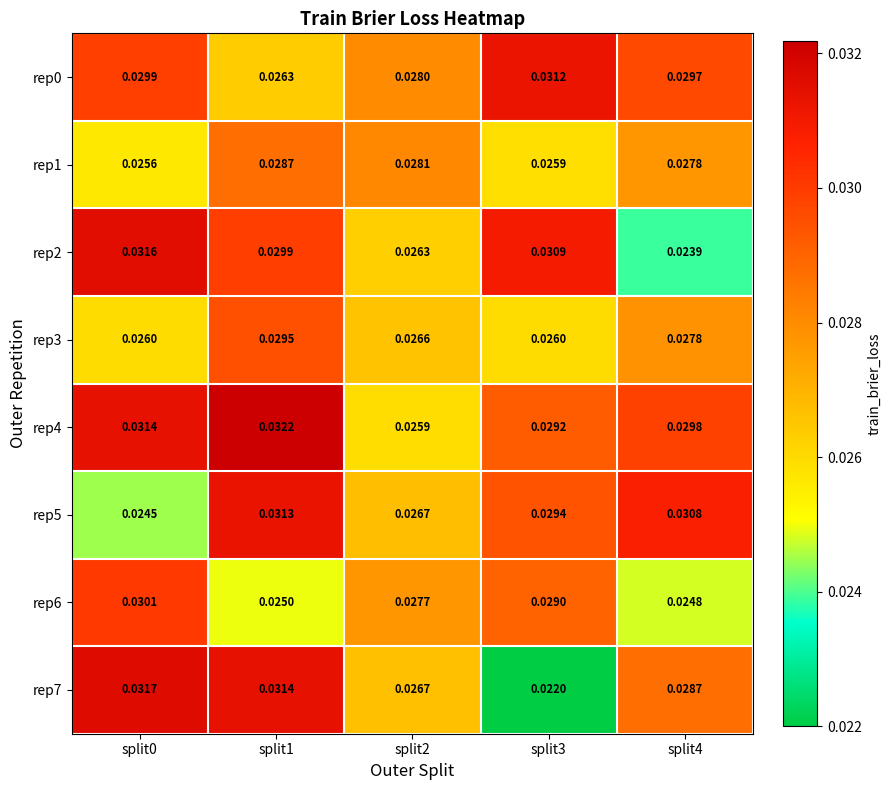

Between split1 and split4, which series saw the biggest shift?

rep2